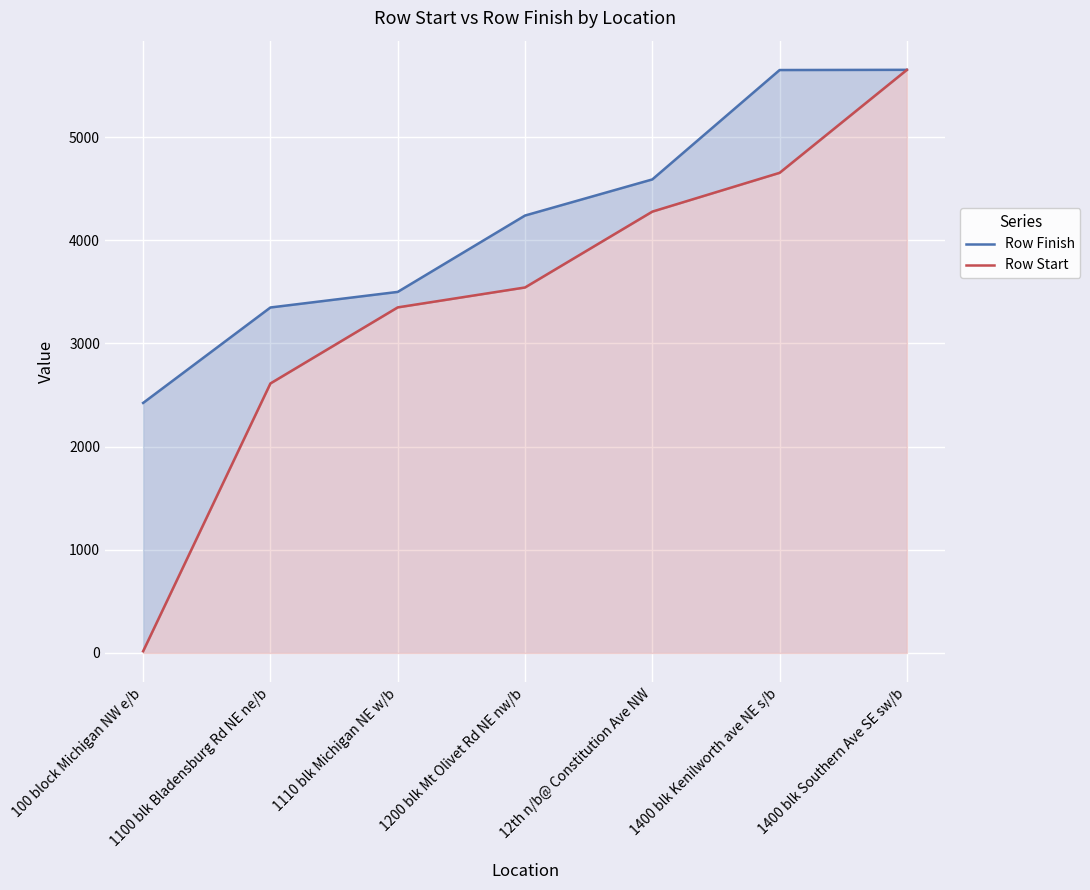

List the labels in order of Row Start value, smallest first.

100 block Michigan NW e/b, 1100 blk Bladensburg Rd NE ne/b, 1110 blk Michigan NE w/b, 1200 blk Mt Olivet Rd NE nw/b, 12th n/b@ Constitution Ave NW, 1400 blk Kenilworth ave NE s/b, 1400 blk Southern Ave SE sw/b